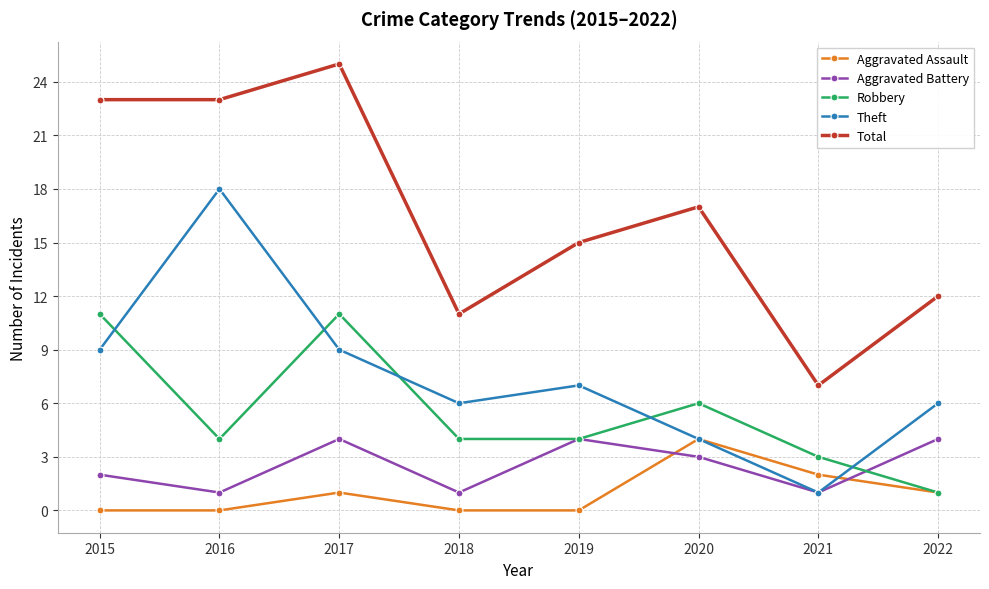

Where is the first local maximum for Theft?

2016